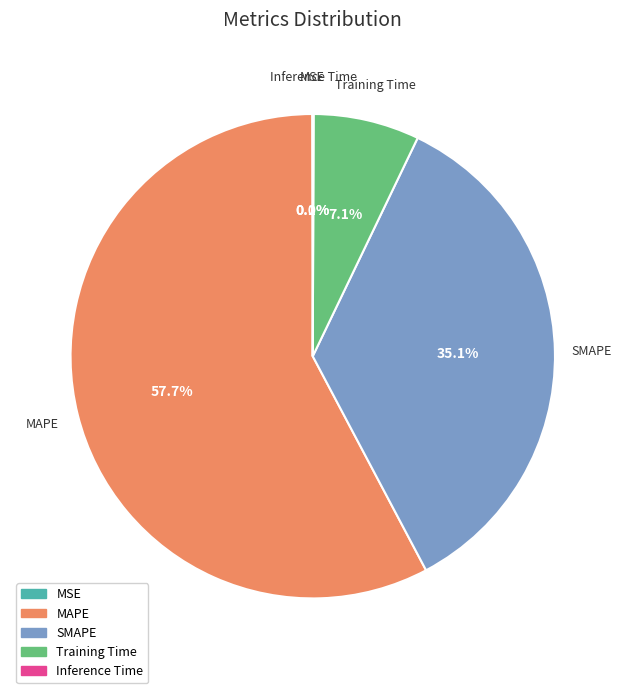

Which has a higher value, Training Time or SMAPE?

SMAPE